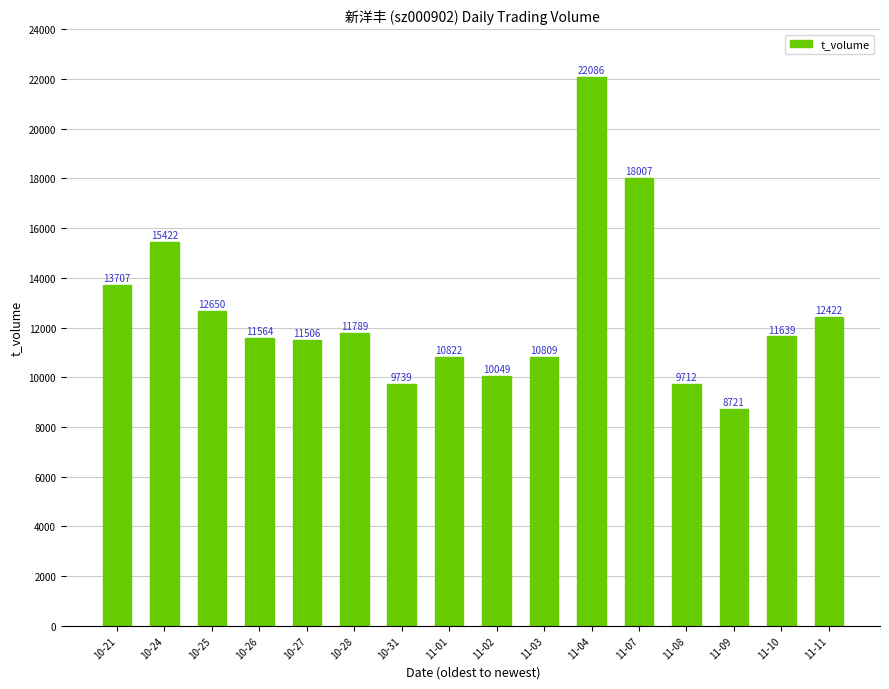

What is the greatest value displayed?

22086